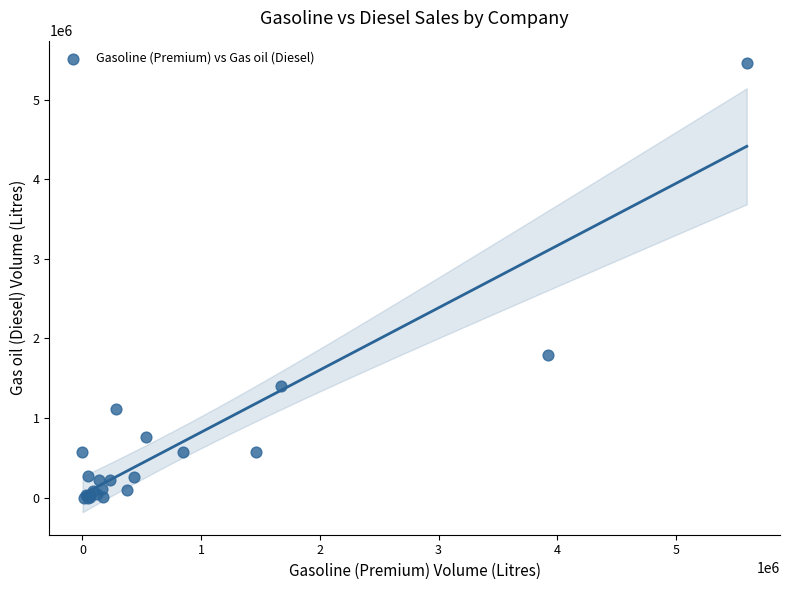

What Y value in the scatter plot is closest to 2729250?

1792000